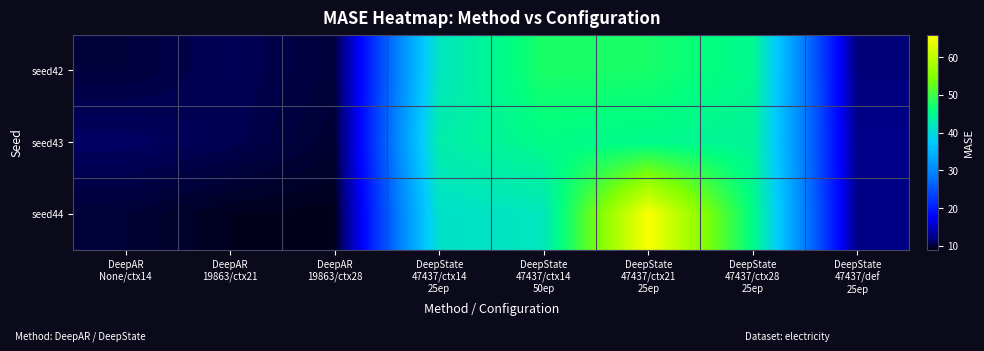

At how many categories does at least one series exceed 12?

5